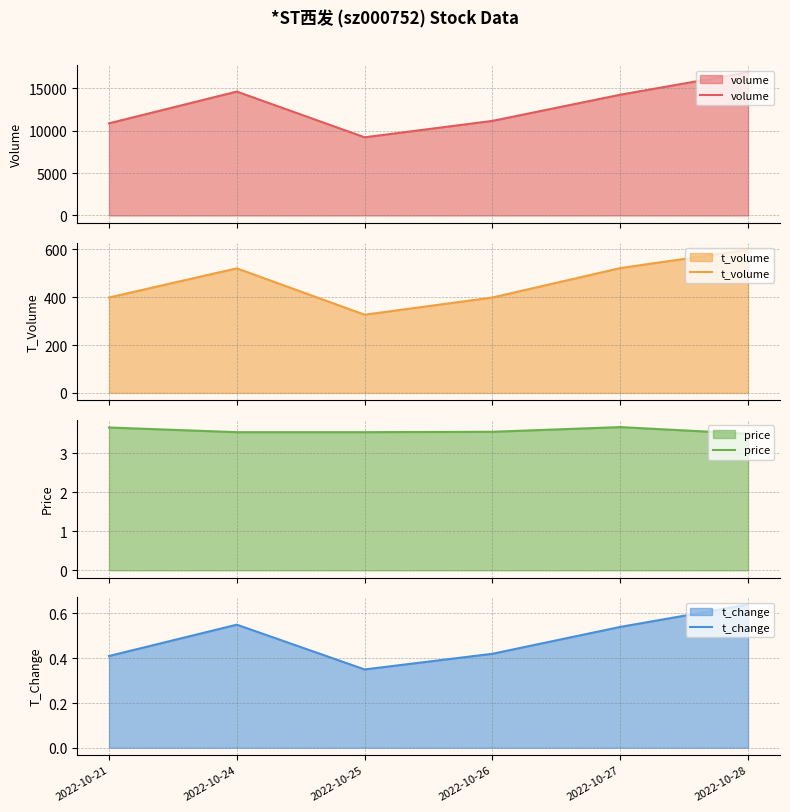

What is the value of the volume point at the 3rd from the left?

9235.0